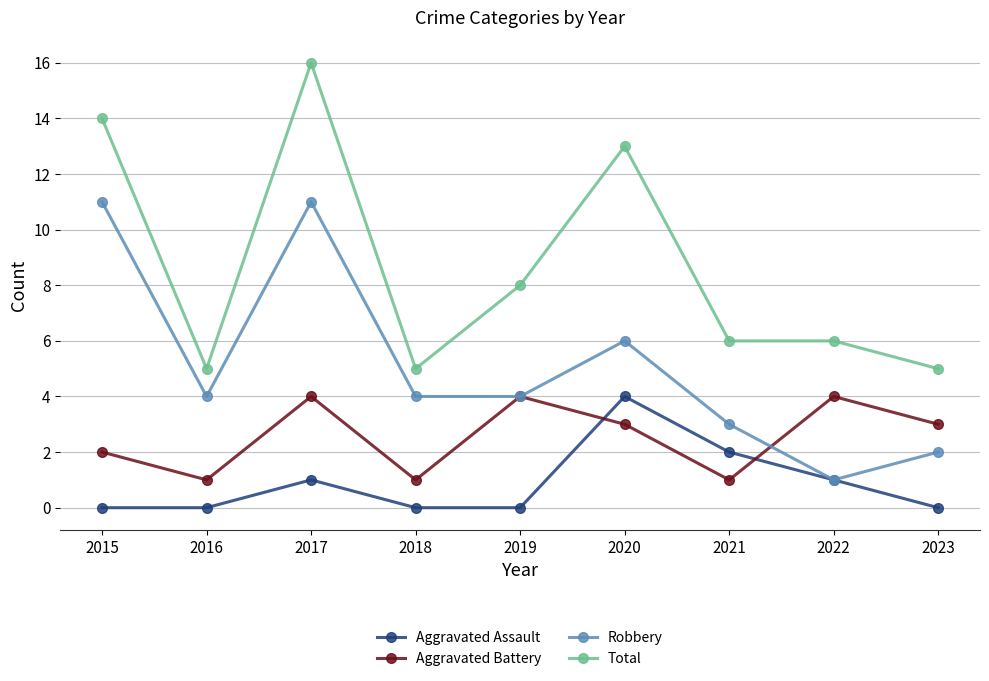

What is the sum of the Aggravated Assault values at 2020 and 2018?

4